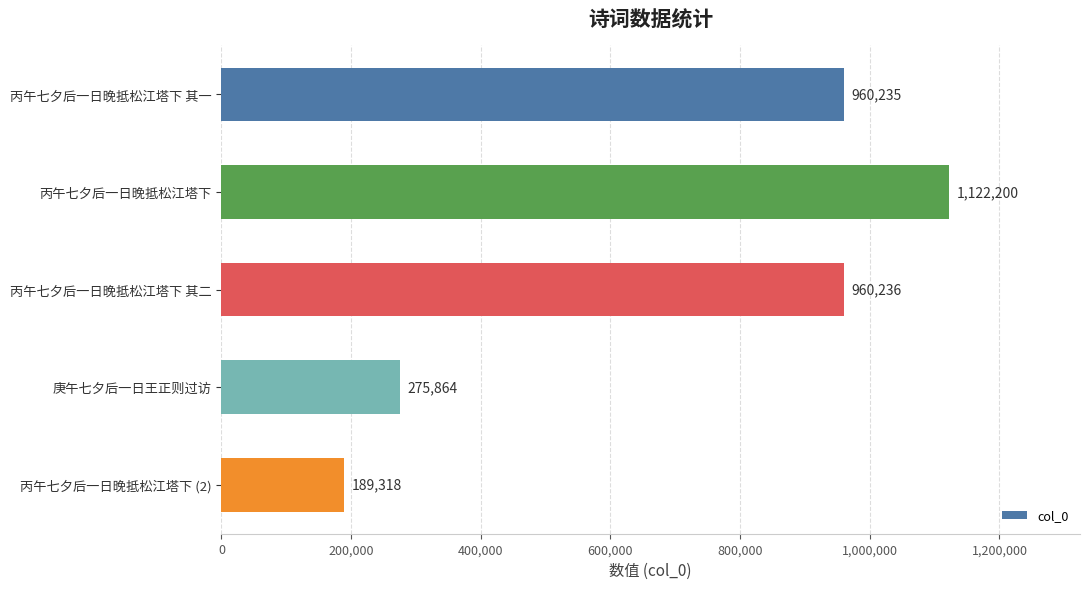

Which has a higher value, 丙午七夕后一日晚抵松江塔下 (2) or 丙午七夕后一日晚抵松江塔下 其二?

丙午七夕后一日晚抵松江塔下 其二